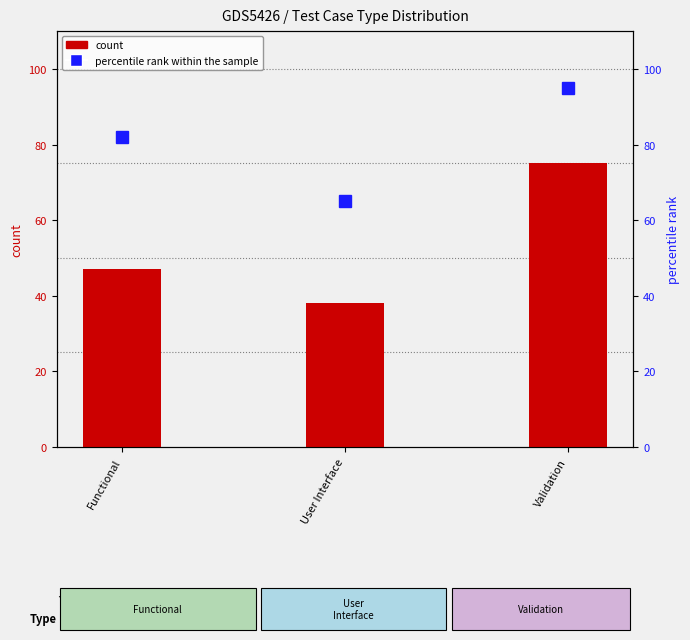

Rank the series by their maximum value, from highest to lowest.

percentile rank within the sample, count